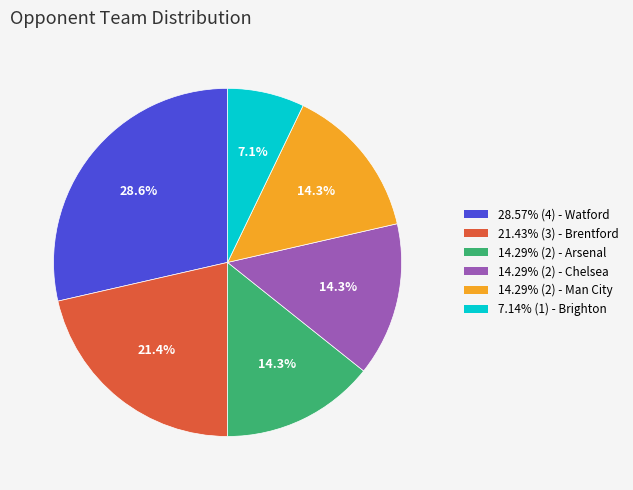

Is there any slice that represents more than half of the pie?

No